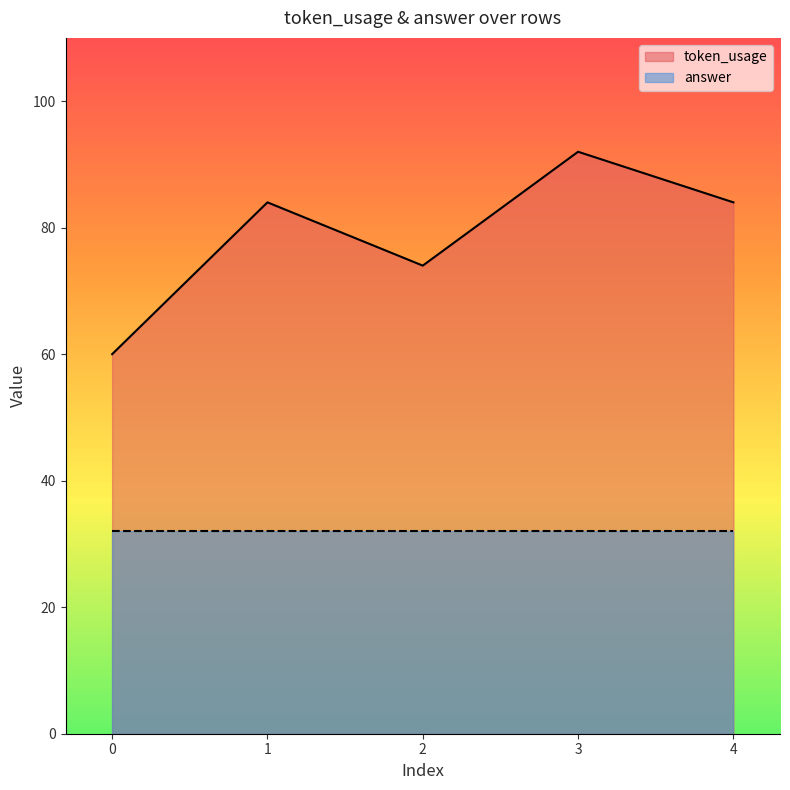

What is the smallest value displayed?

32